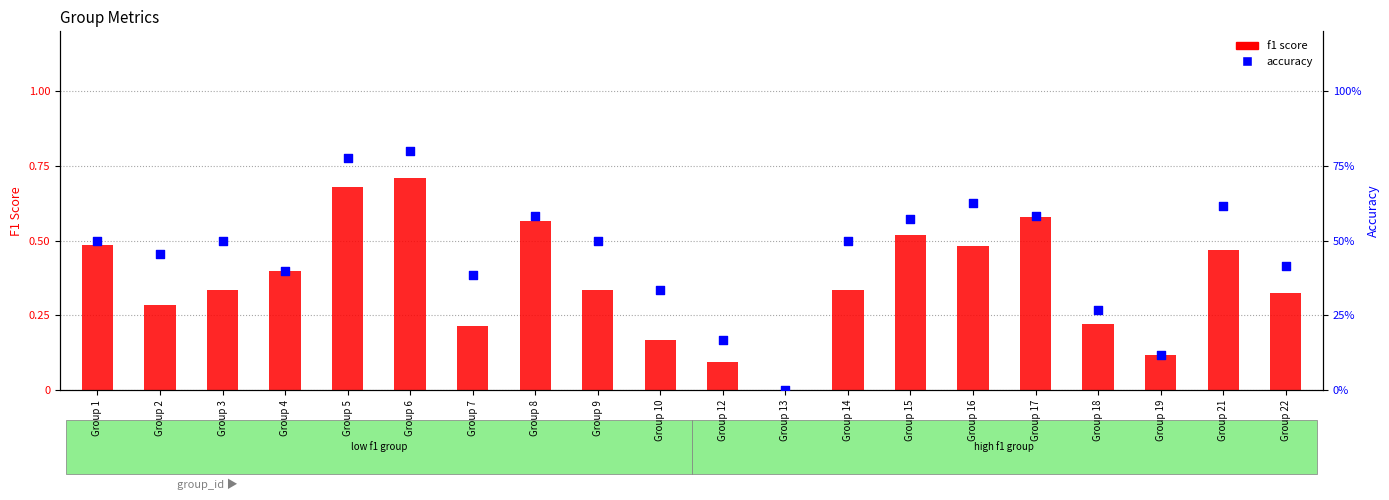

Which series contains the lowest Y value?

f1 score